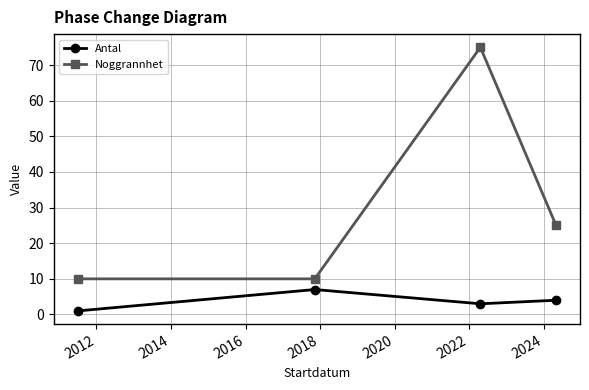

Which series has the widest spread of values?

Noggrannhet